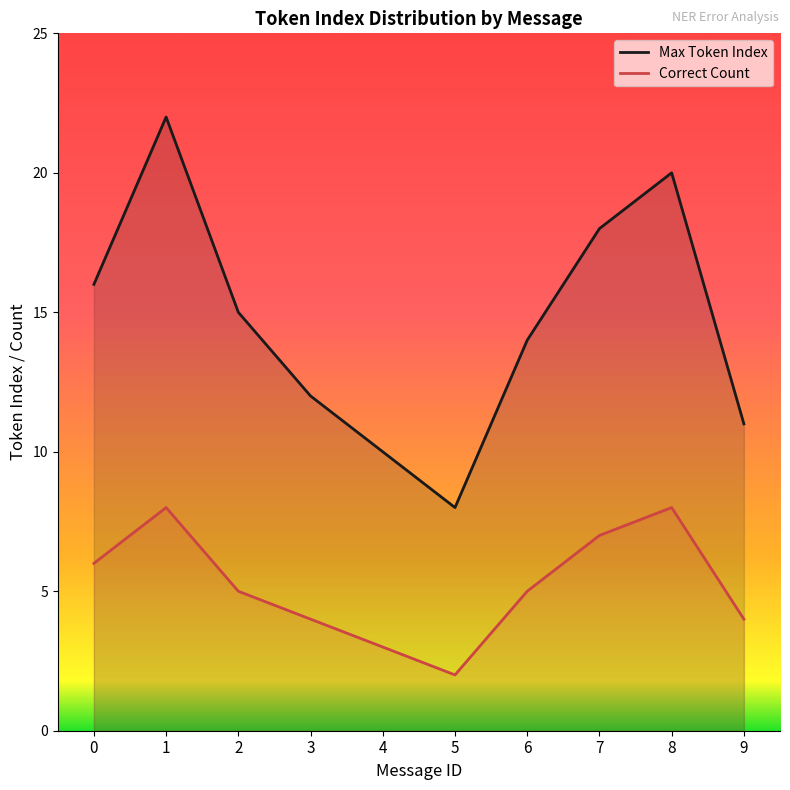

True or false: Max Token Index and Correct Count cross at least once.

False